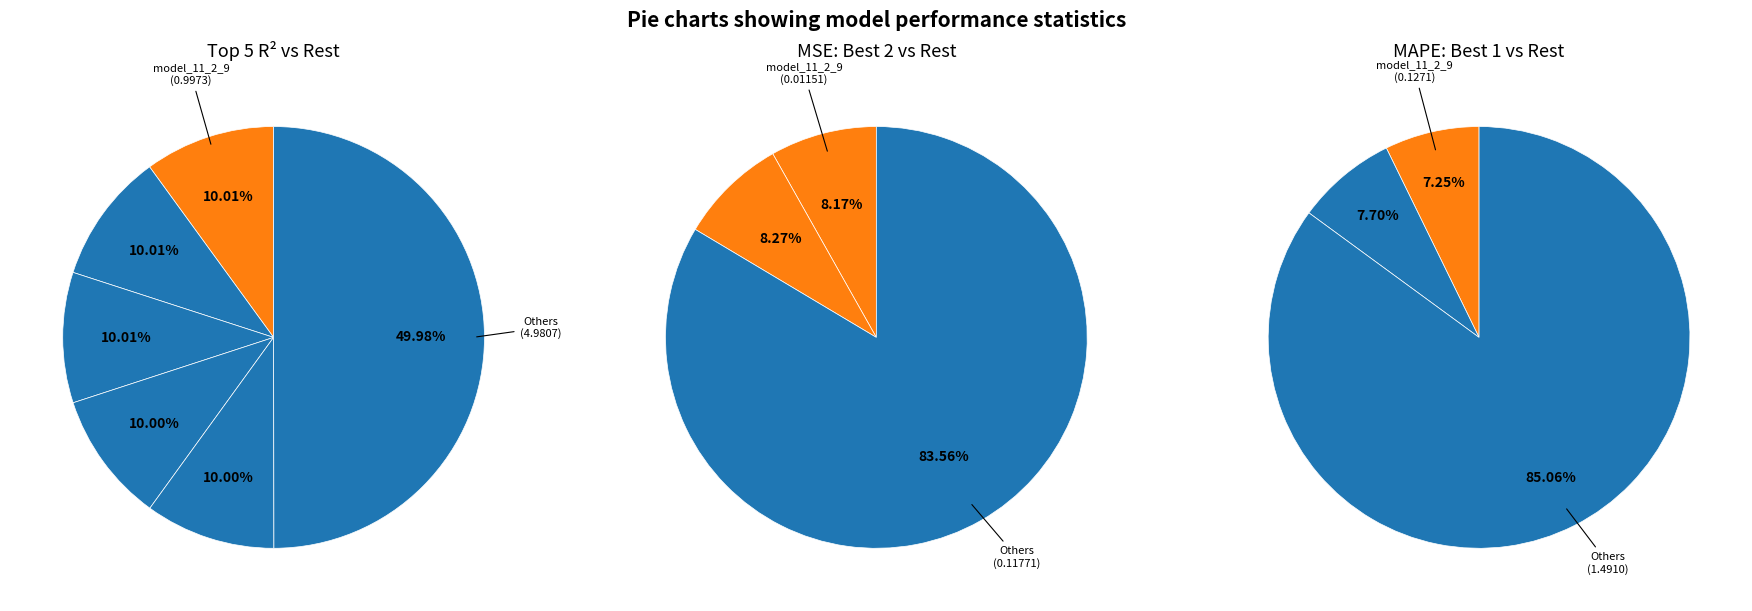

Is it true that 5 is 10% of the pie?

True